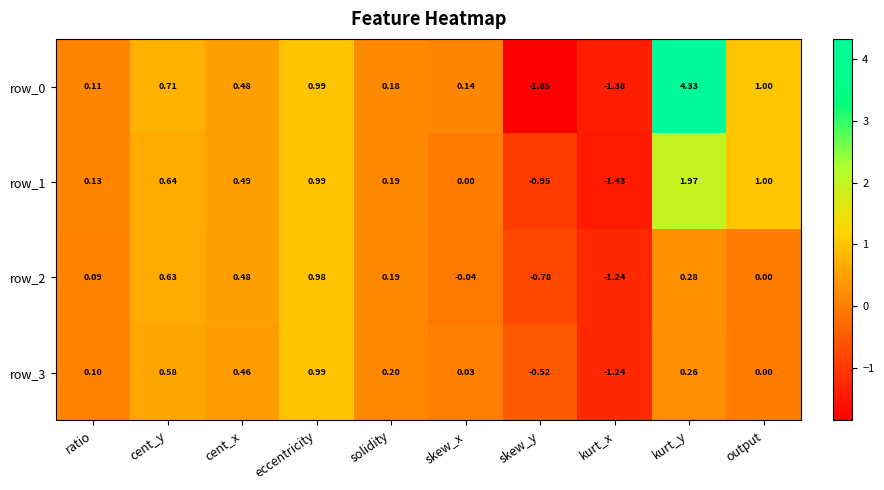

At which label does row_3 reach its peak?

eccentricity